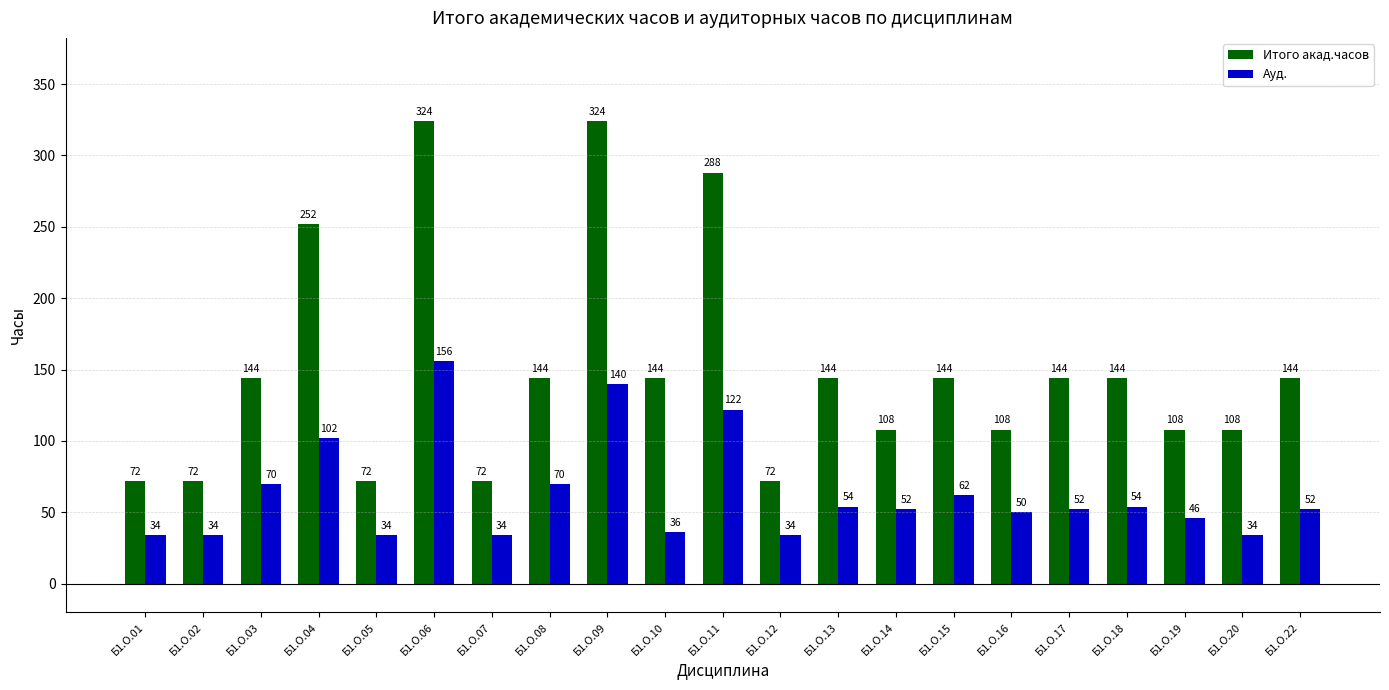

The Ауд. series shows 15 at Б1.О.15. True or false?

False